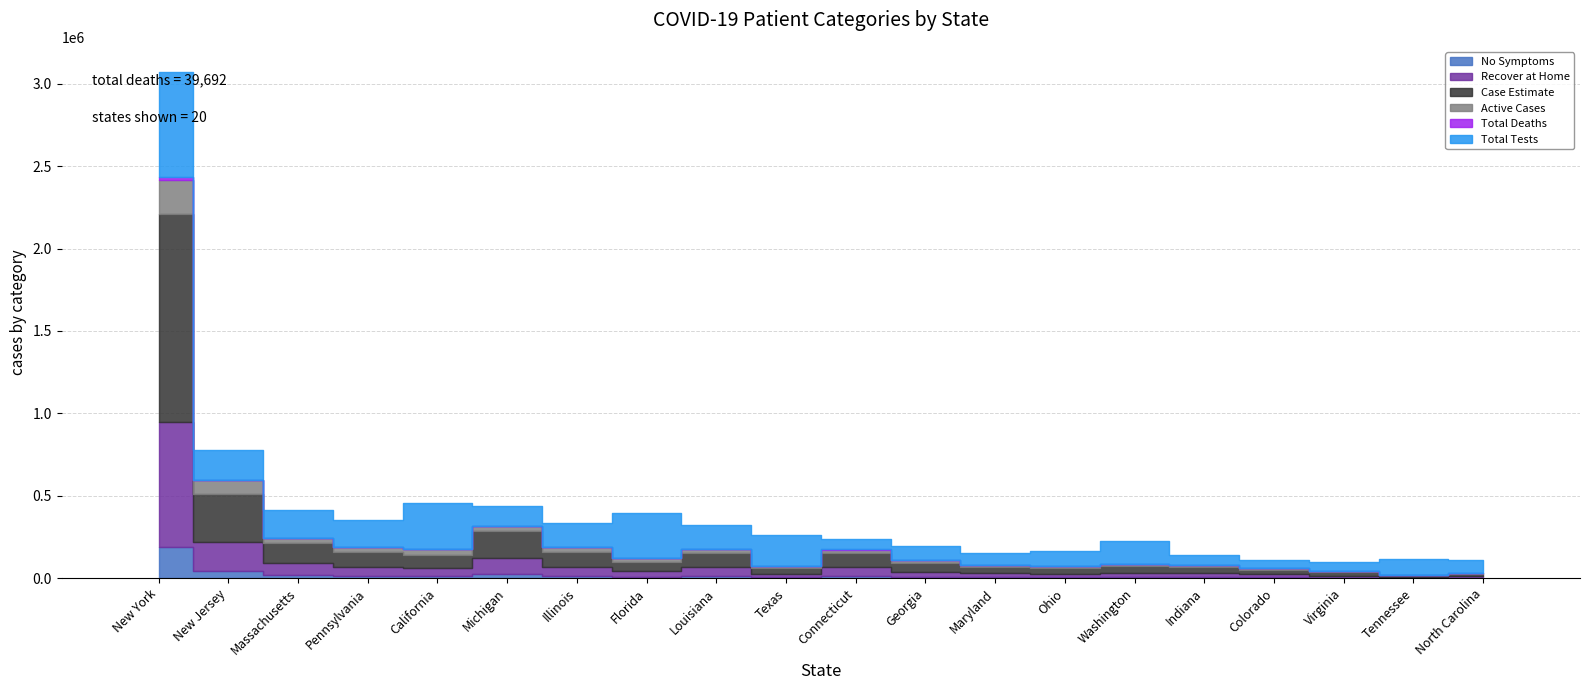

Which category has the highest value across all series?

New York